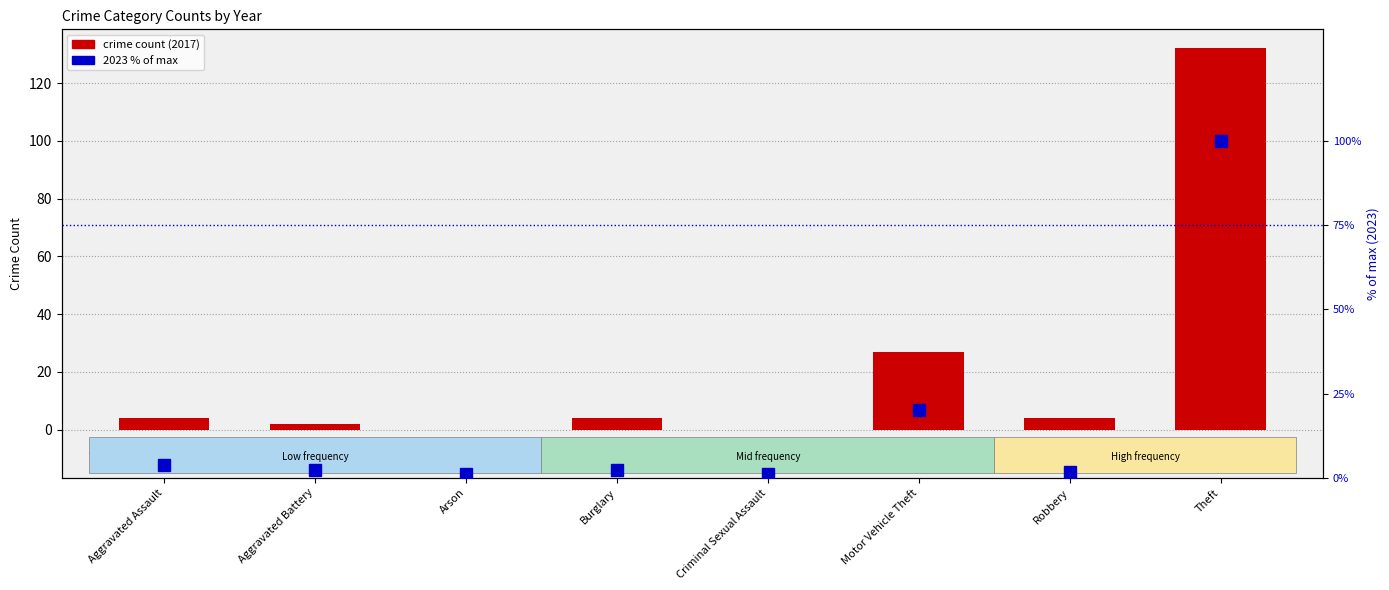

At which label does 2023 (% of max) reach its minimum?

Arson